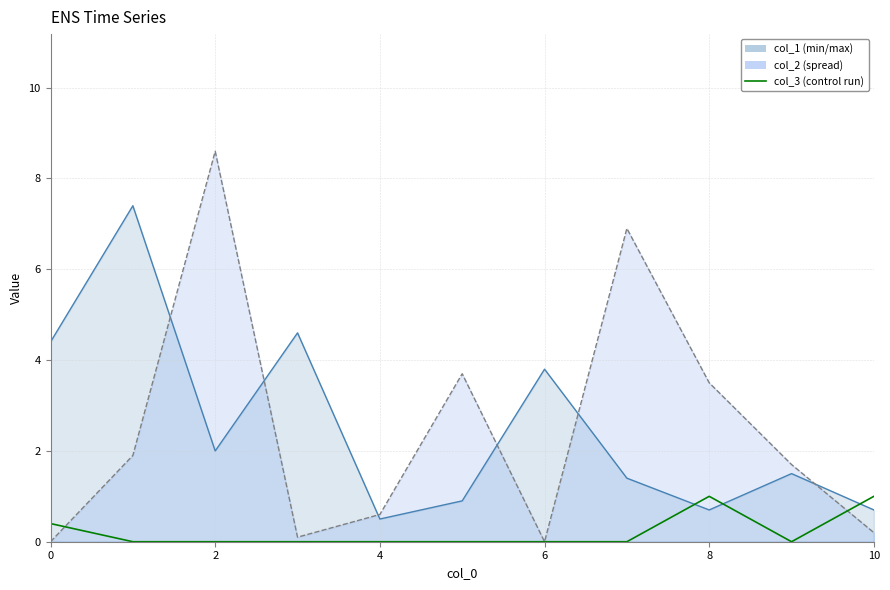

How many lines are shown in the chart?

1